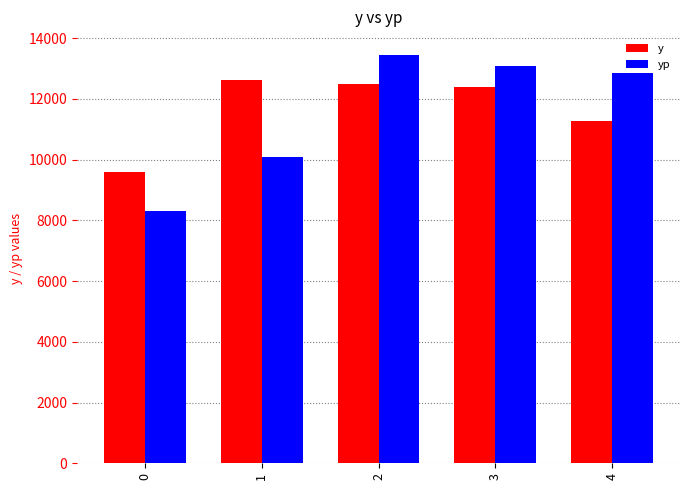

Which series changed the most between 2 and 4?

y